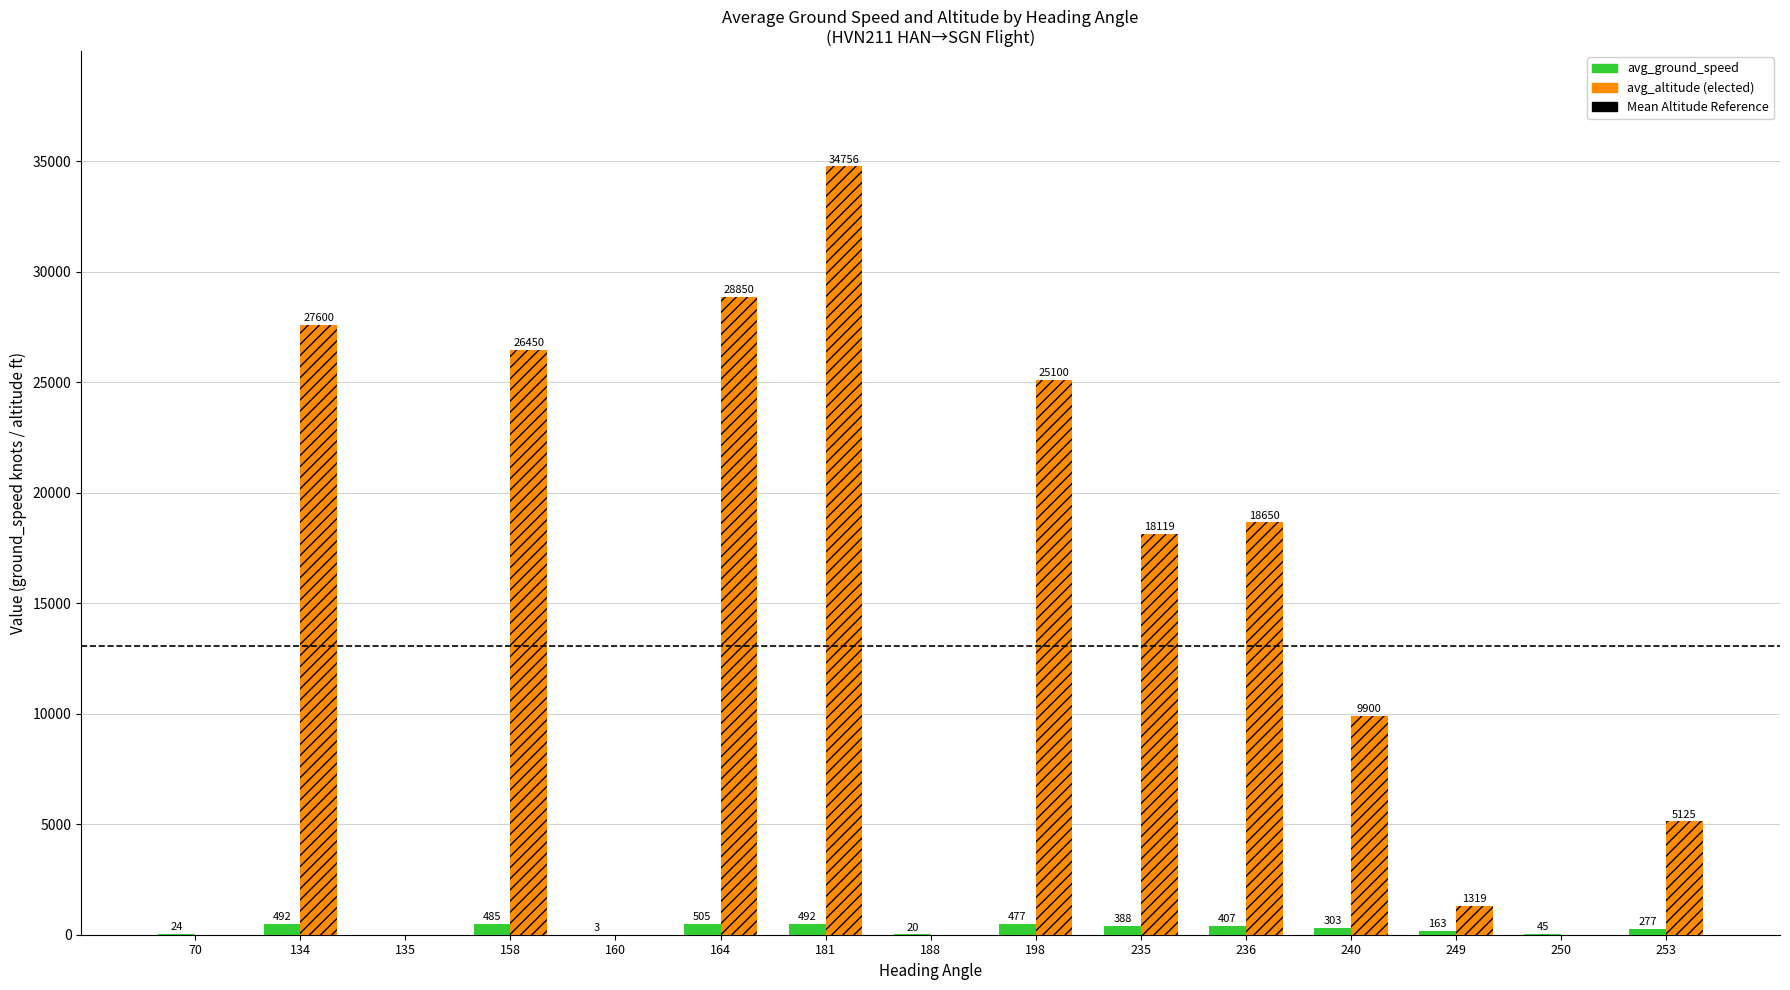

Does the chart contain stacked bars?

No